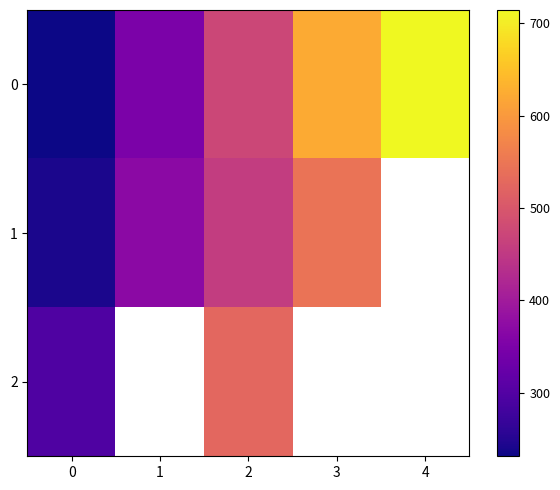

What is the smallest value displayed?

231.4